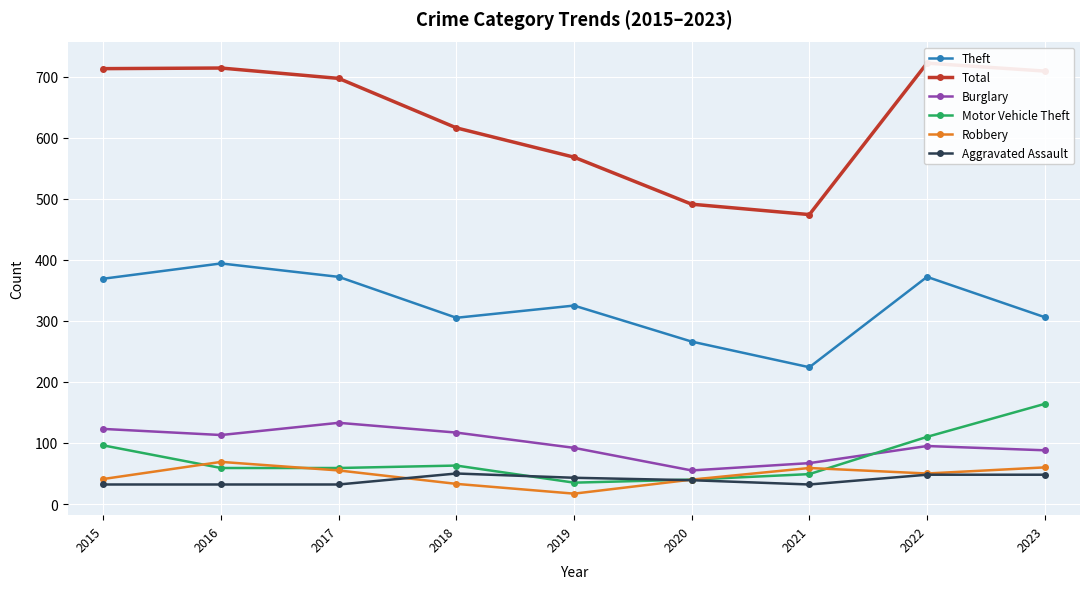

True or false: Aggravated Assault and Burglary intersect in this chart.

False